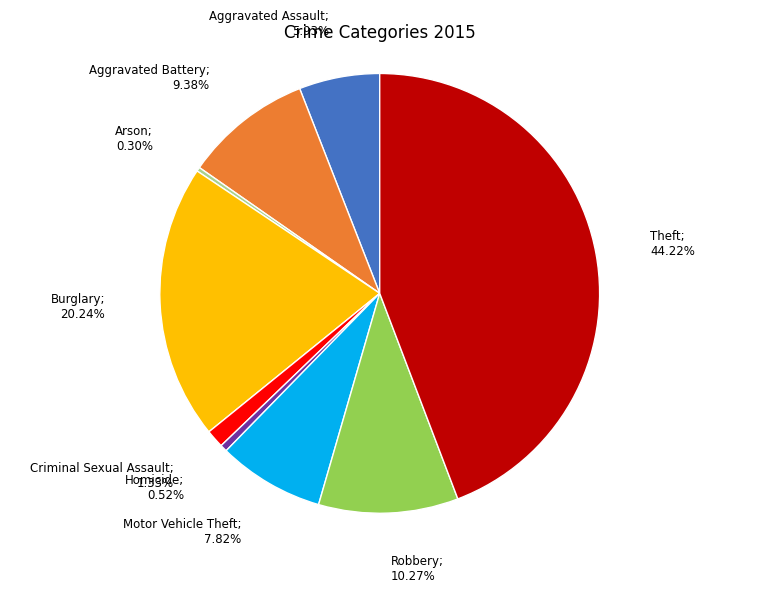

Is there a majority slice in this chart?

No